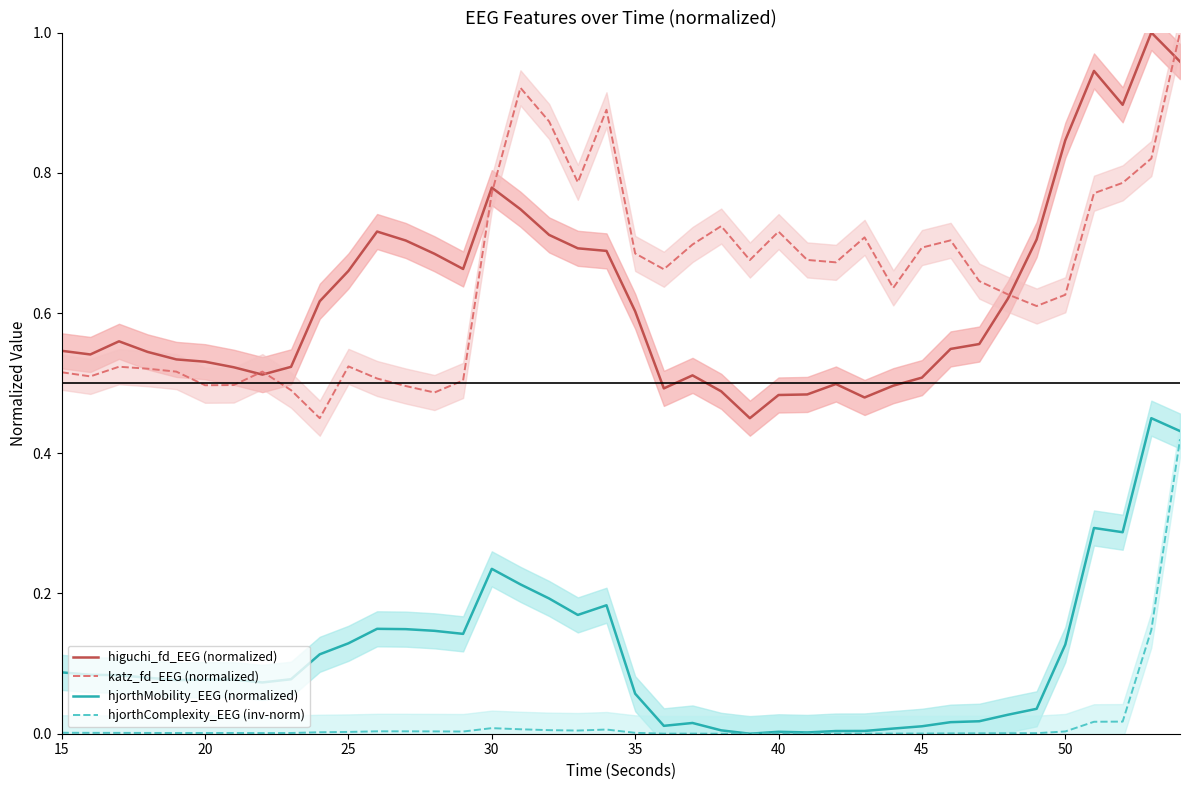

True or false: katz_fd_EEG (normalized) and hjorthComplexity_EEG (inv-norm) intersect in this chart.

False